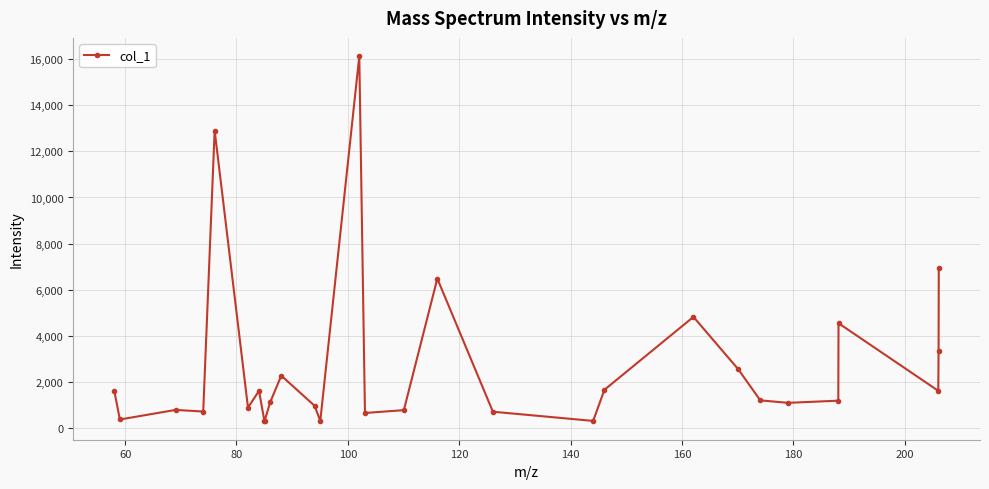

How many points are higher than both their immediate neighbors (excluding endpoints)?

8